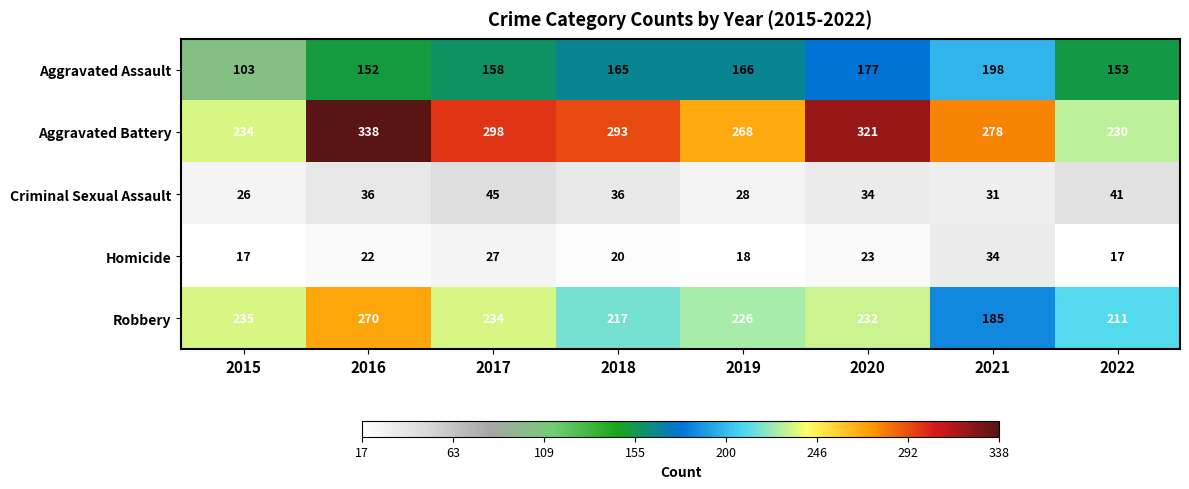

What is the minimum value for Homicide?

17